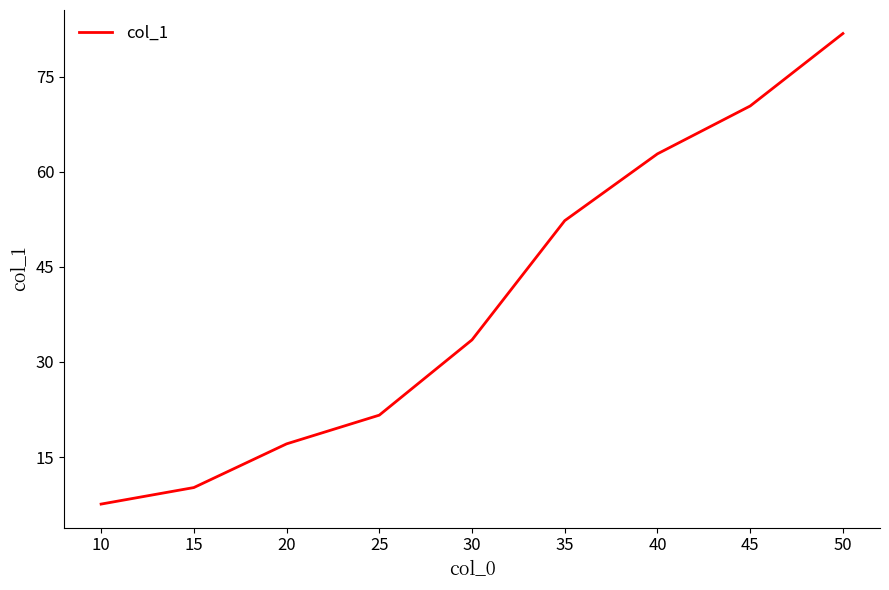

Reading left to right, extract all data points from this chart.

7.6	10.2	17.1	21.6	33.5	52.3	62.8	70.4	81.8